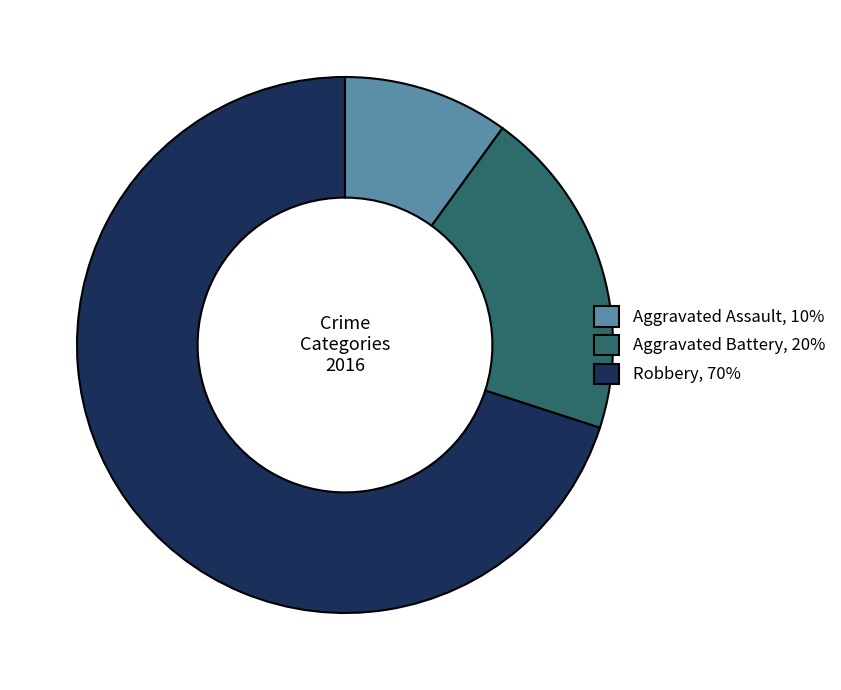

True or false: Aggravated Assault accounts for 1% of the total.

False